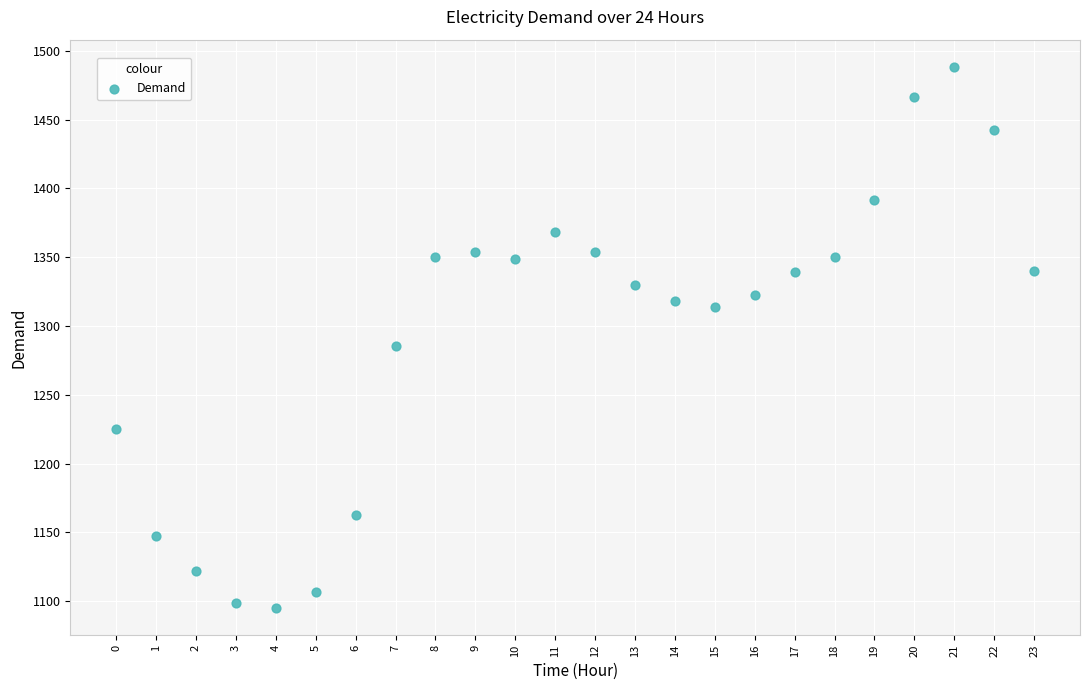

What Y value in the scatter plot is closest to 1291?

1285.5